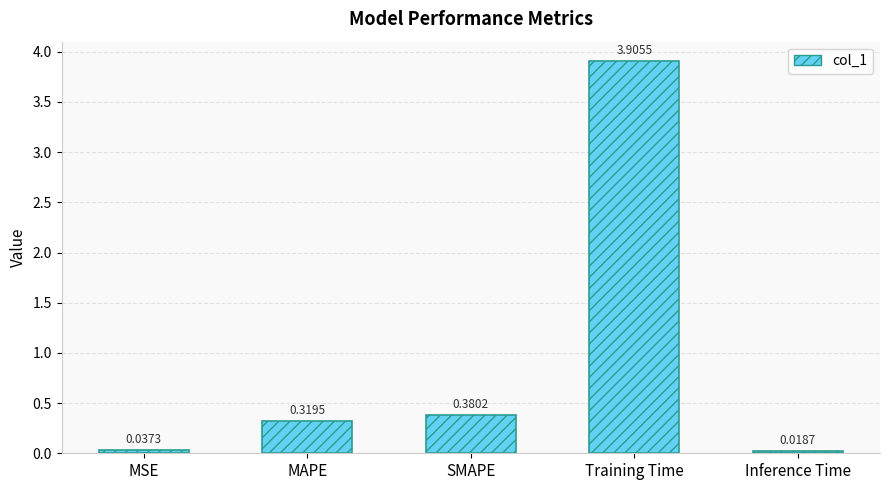

Which category has the highest value across all series?

Training Time